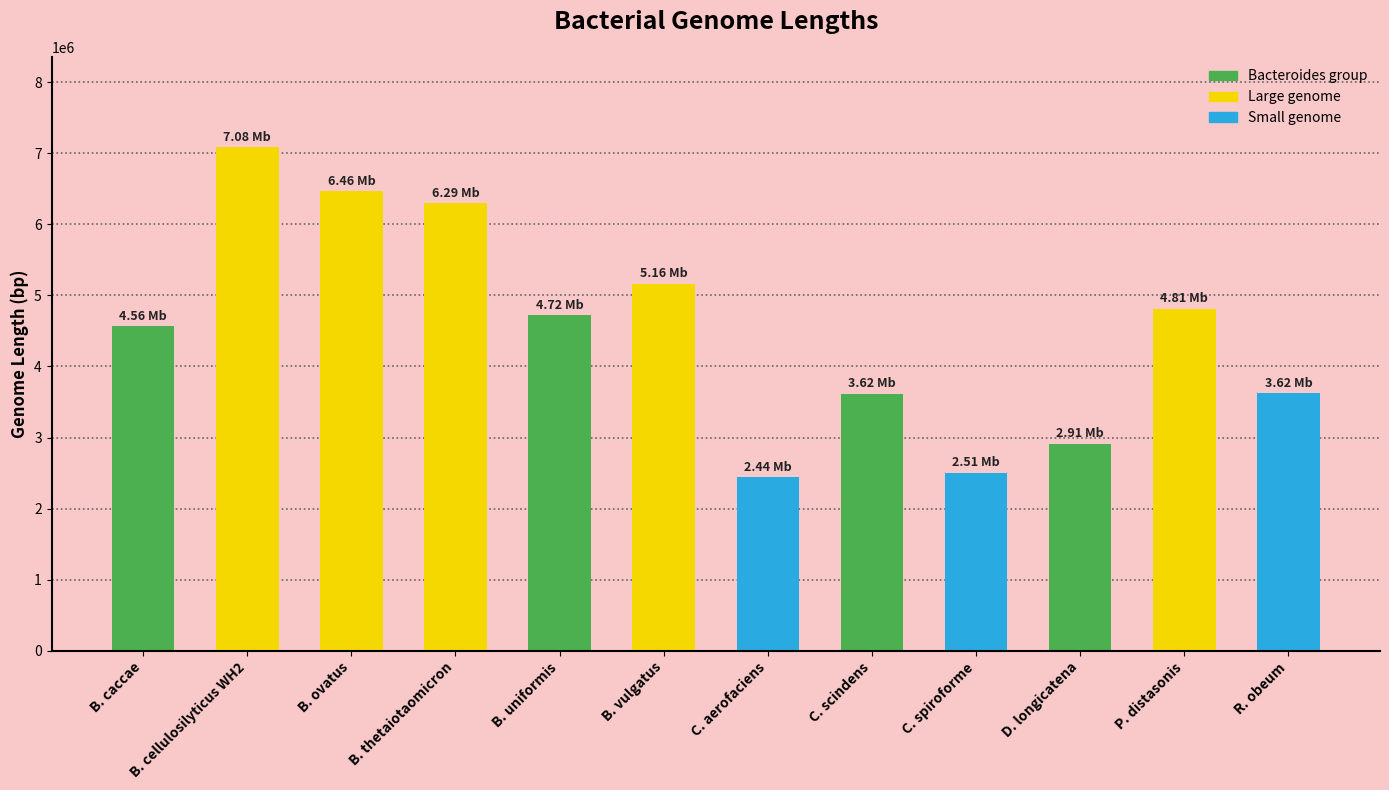

What is the change in value from B. thetaiotaomicron to R. obeum?

-2669092